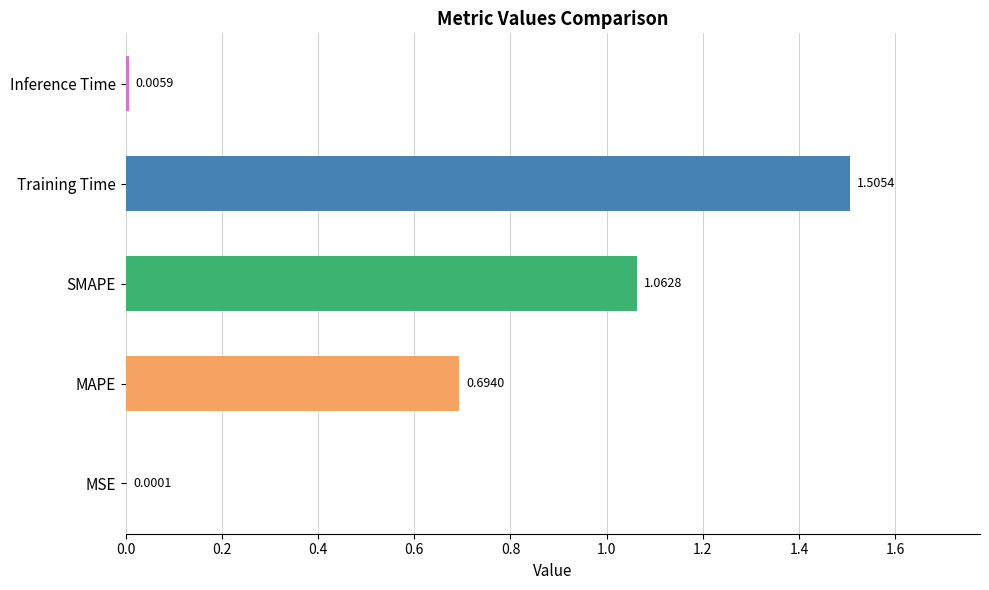

Which label corresponds to the largest value in the chart?

Training Time